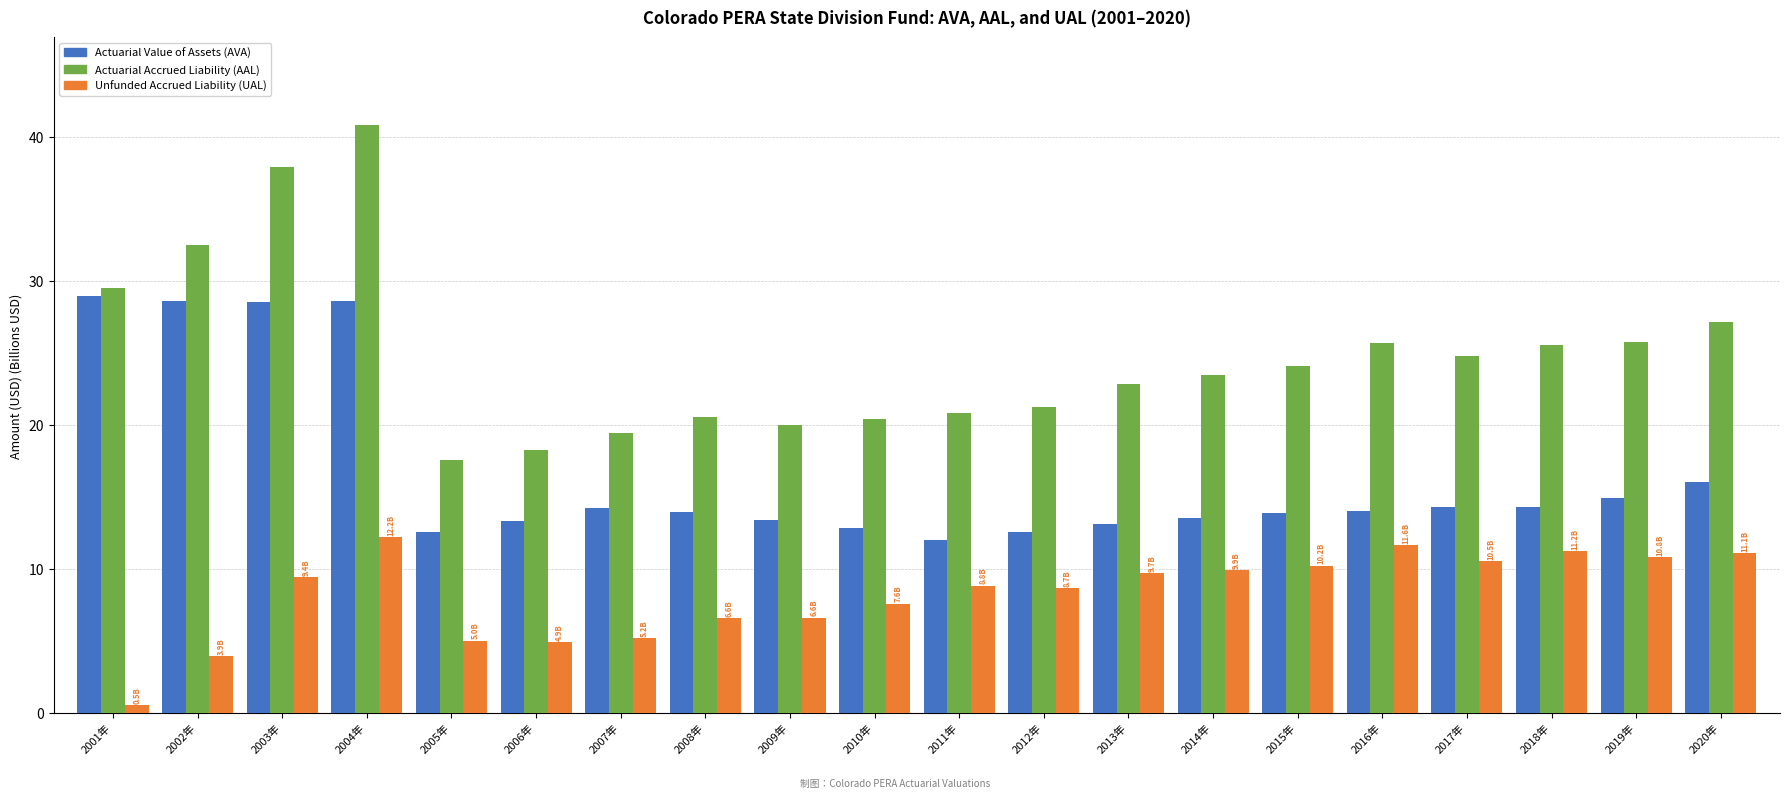

What is the maximum value for Actuarial Value of Assets (AVA)?

28.9